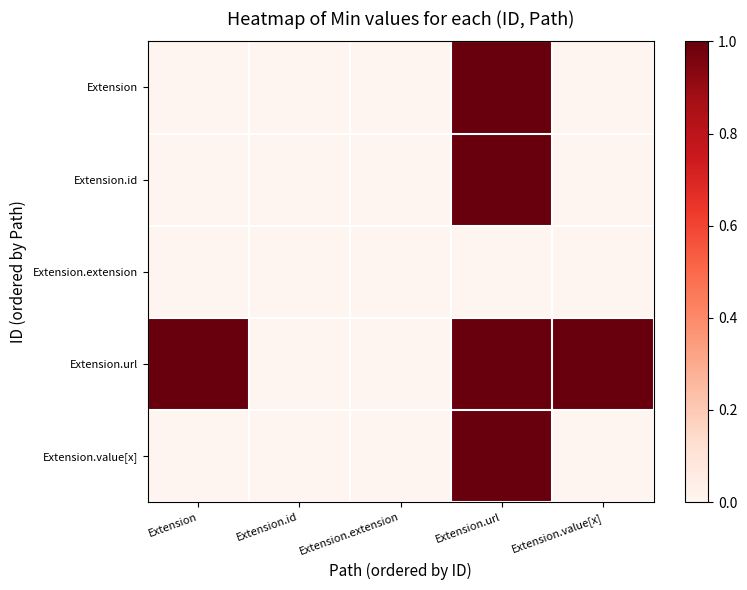

Which category has the lowest value across all series?

Extension